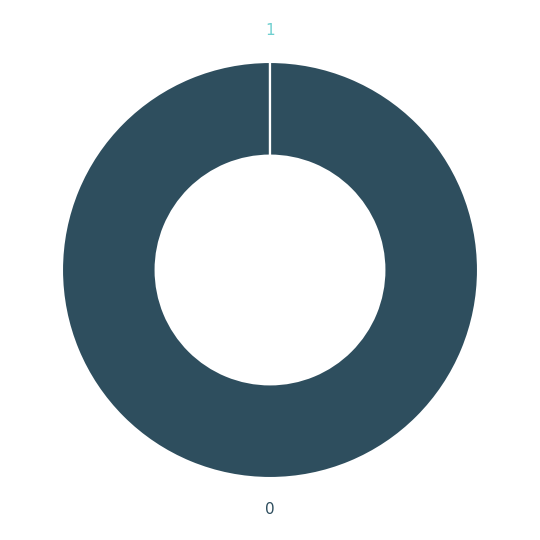

Is there any slice that represents more than half of the pie?

Yes